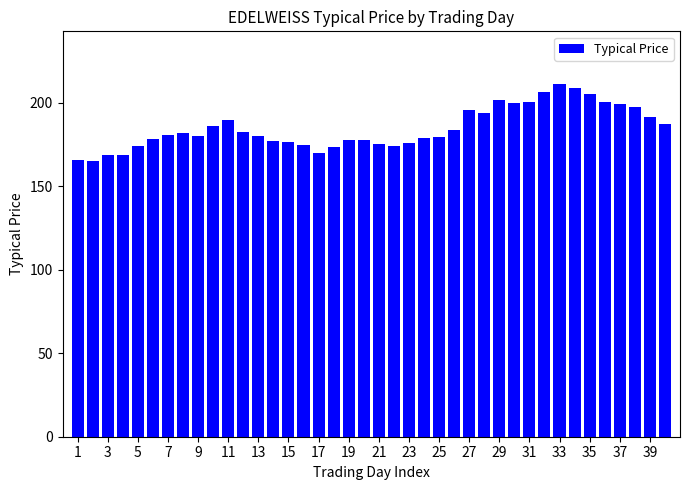

What is the greatest value displayed?

211.0